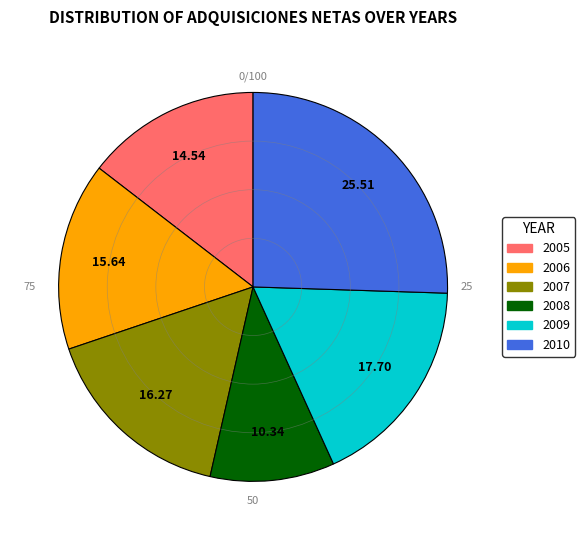

Which has a higher value, 2007 or 2006?

2007